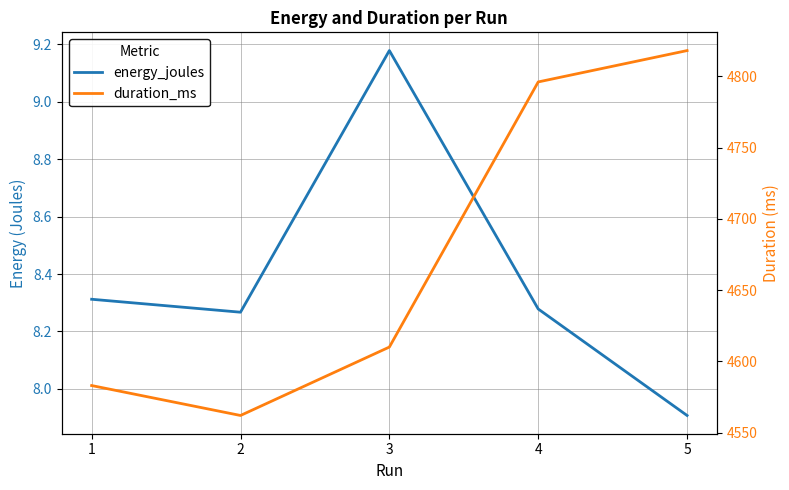

How many categories are shown in the chart?

5